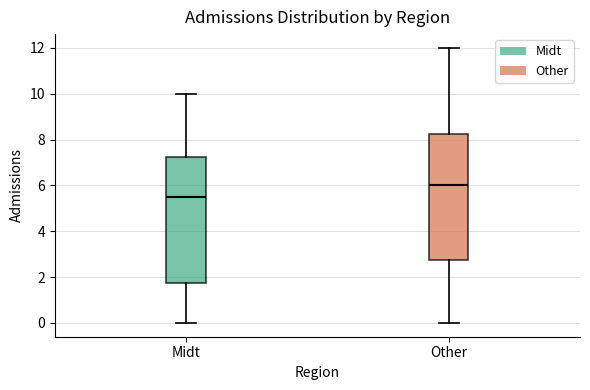

Reading left to right, transcribe this box plot: for each box, give where its median line is, the range the box spans, and where its two whiskers end, as read against the y-axis. The values are not printed on the chart, so give them approximately, as read against the axis.

Midt: median 5.6, box 1.8 to 7.2, whiskers 0.0 to 10.0
Other: median 6.0, box 2.8 to 8.2, whiskers 0.0 to 12.0